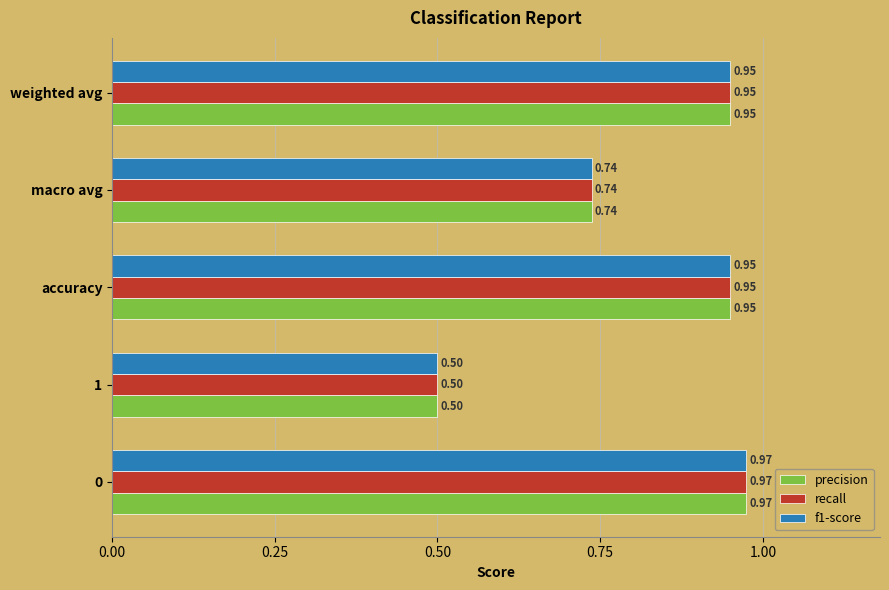

What is the average value of the f1-score series?

0.8